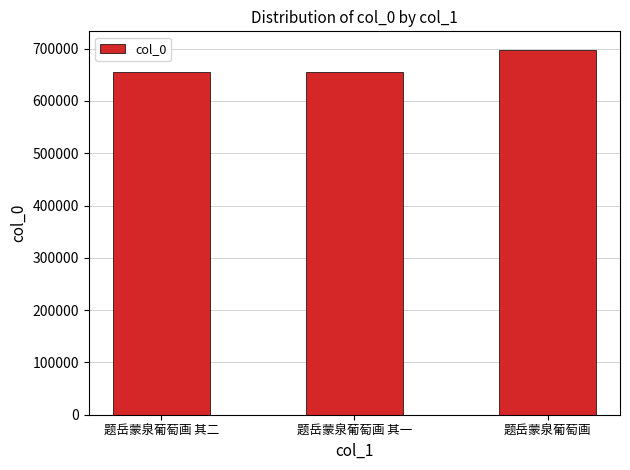

The chart shows a value of 1147656 at 题岳蒙泉葡萄画 其二. True or false?

False